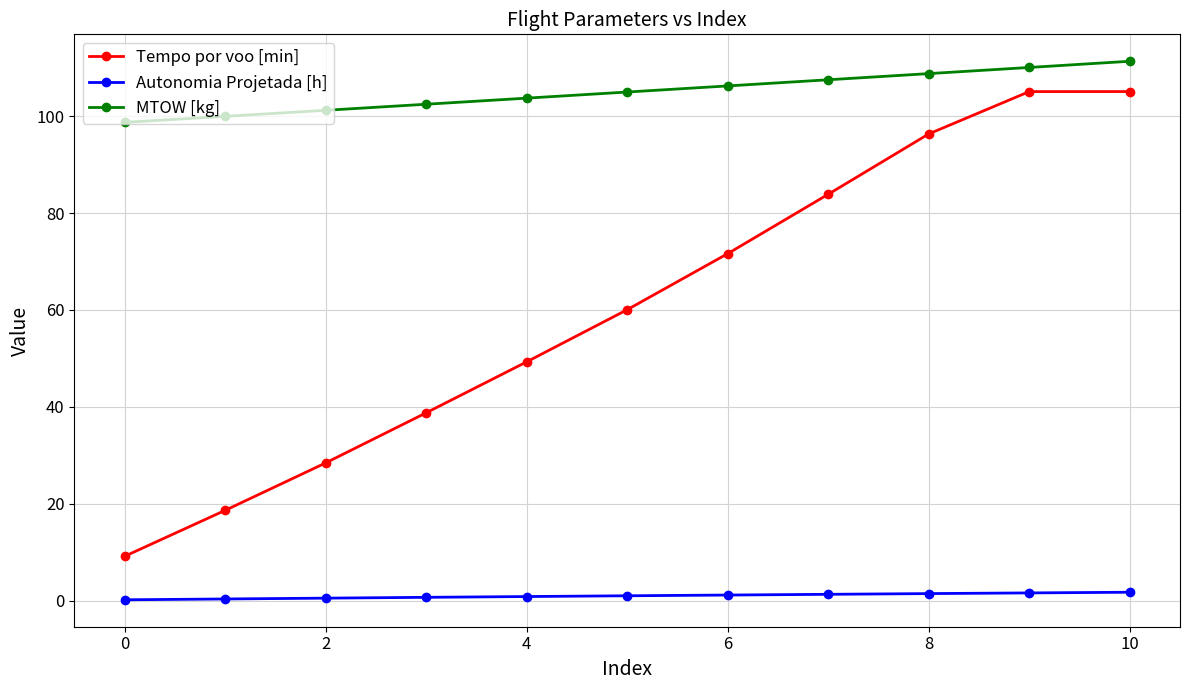

True or false: MTOW [kg] and Autonomia Projetada [h] cross at least once.

False